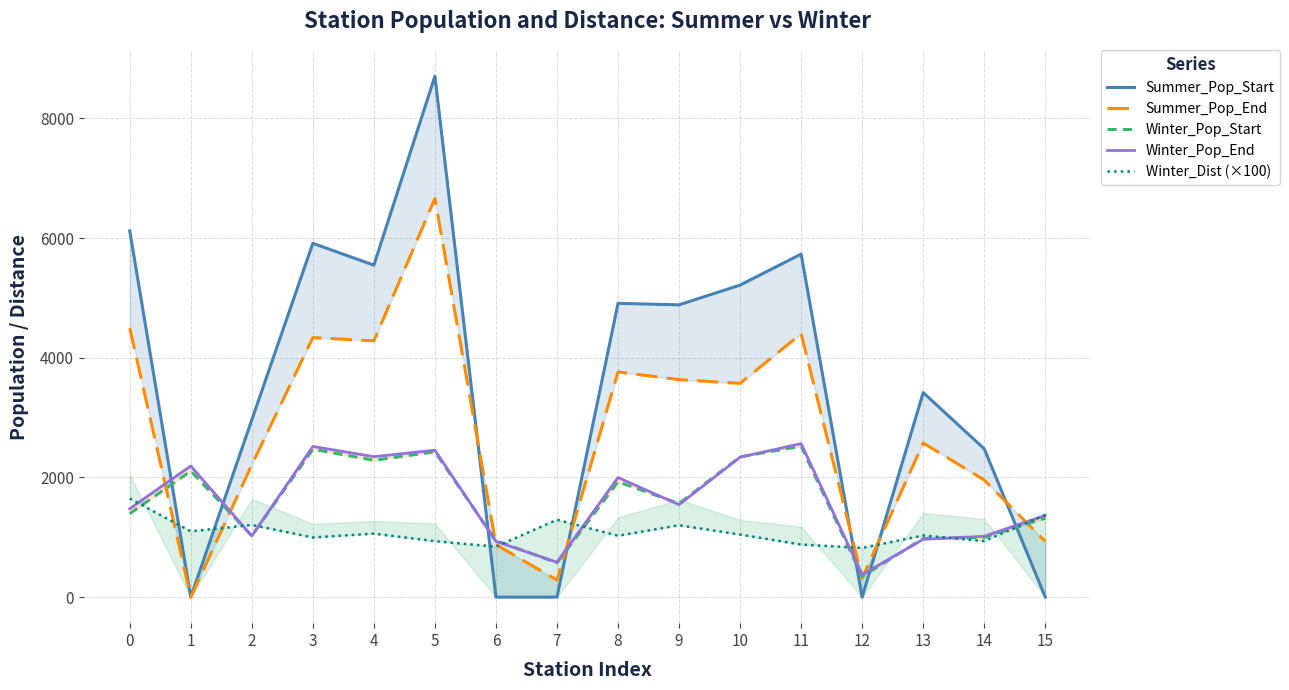

What is the lowest value of the Winter_Pop_End series?

377.0